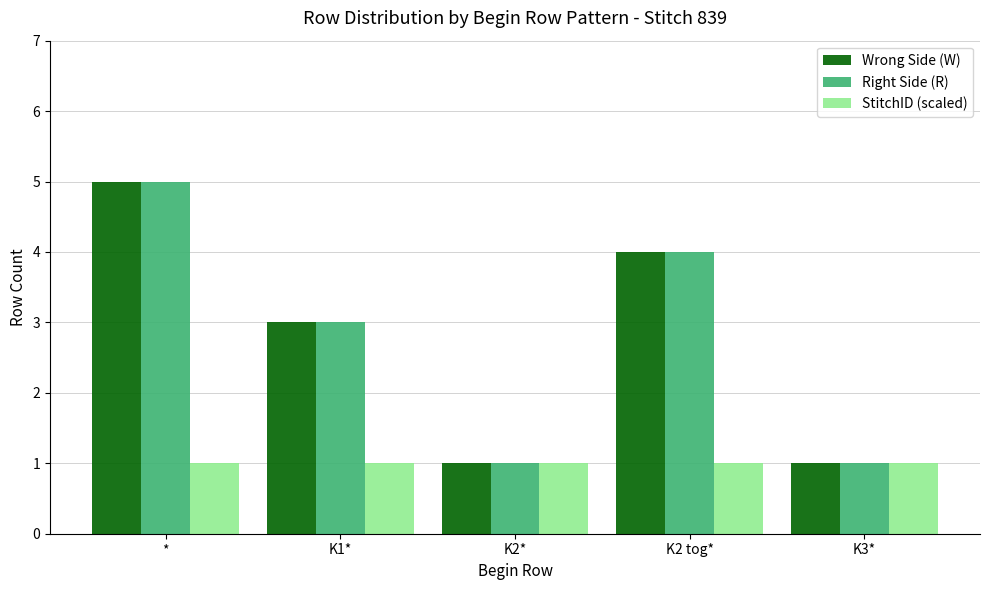

What is the difference between the Wrong Side (W) values at K2 tog* and *?

1